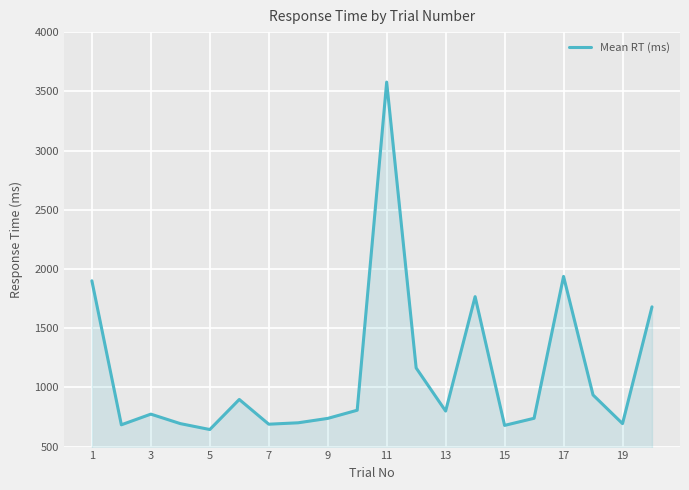

What is the maximum value shown in the chart?

3578